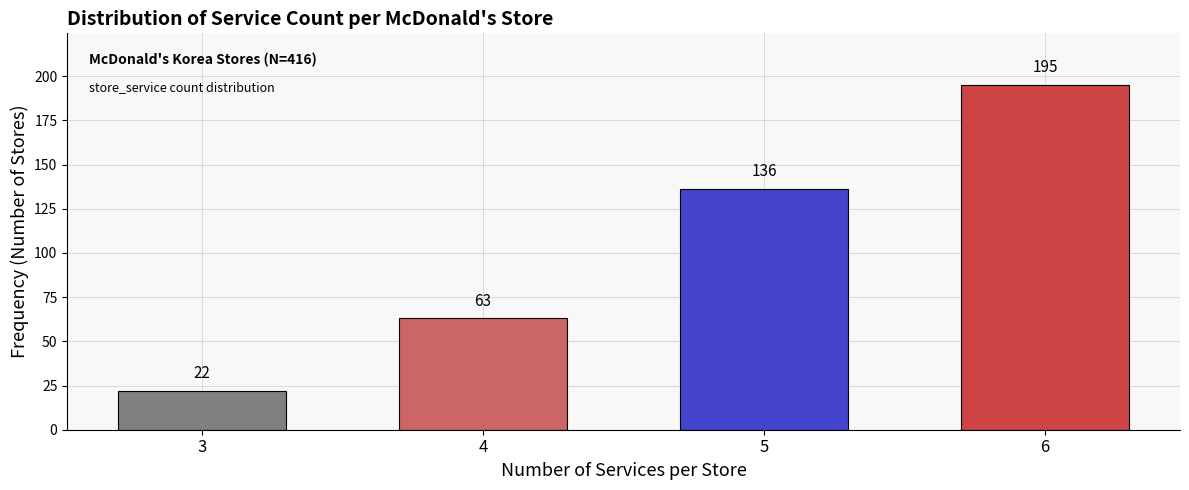

Reading left to right, transcribe this chart: for each bar, give the range it covers on the x-axis and its height.

2.5 to 3.5: 22
3.5 to 4.5: 63
4.5 to 5.5: 136
5.5 to 6.5: 195